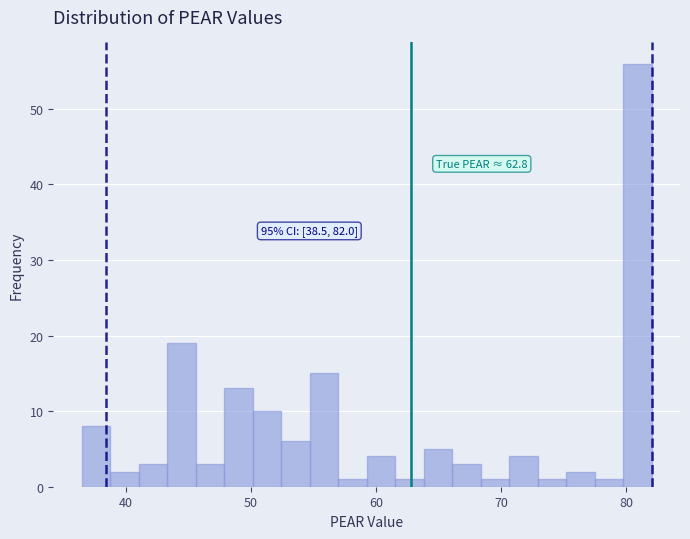

Around what value on the x-axis is the tallest bar? Give the approximate position of its centre, as read against the axis.

81